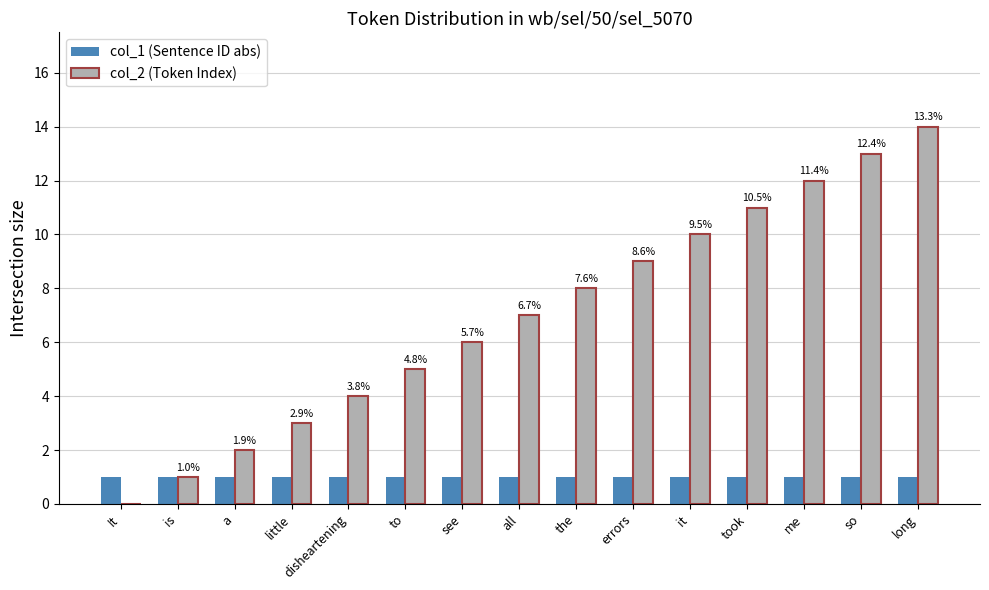

The value of col_2 (Token Index) at all is 4. True or false?

False